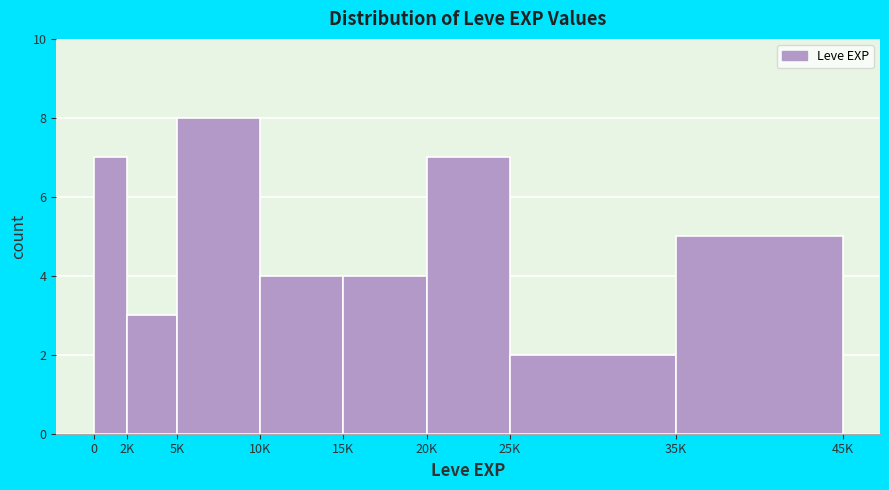

Reading right to left, extract all data points from this chart.

35K=5	25K=2	20K=7	15K=4	10K=4	5K=8	2K=3	0=7